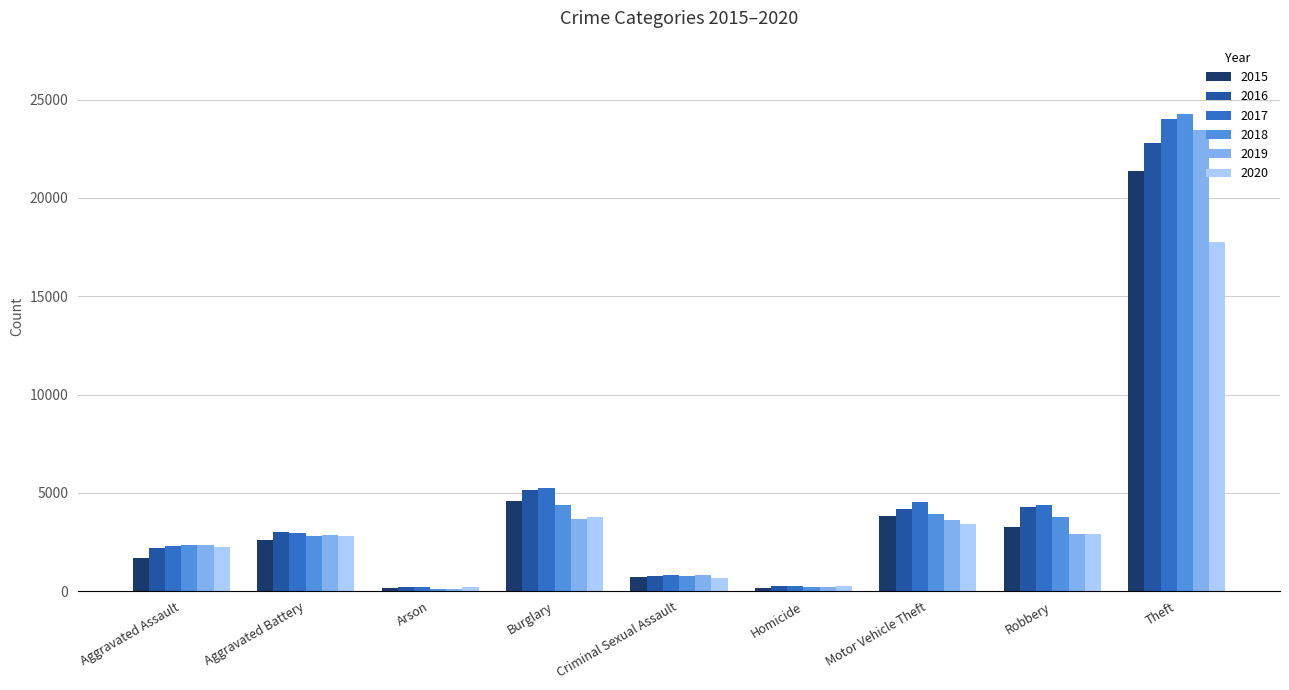

What is the approximate value of 2015 at Criminal Sexual Assault?

709